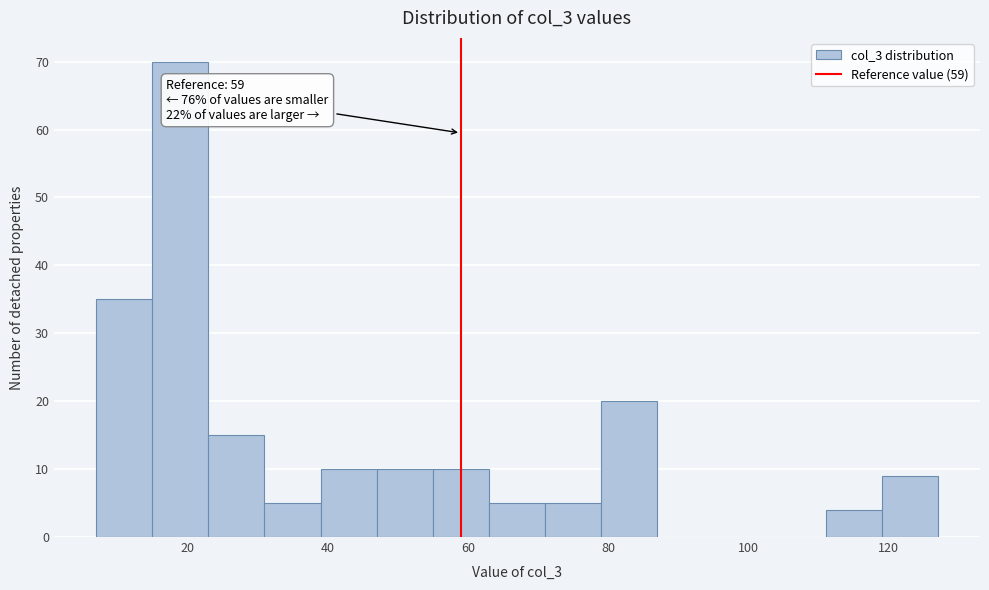

Which range on the x-axis has the tallest bar?

15 to 23